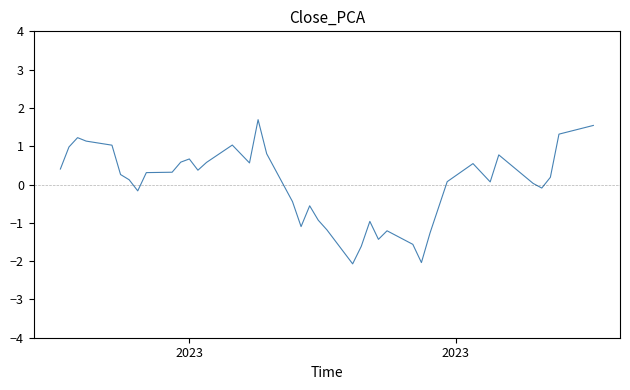

What is the minimum value shown in the chart?

-2.1